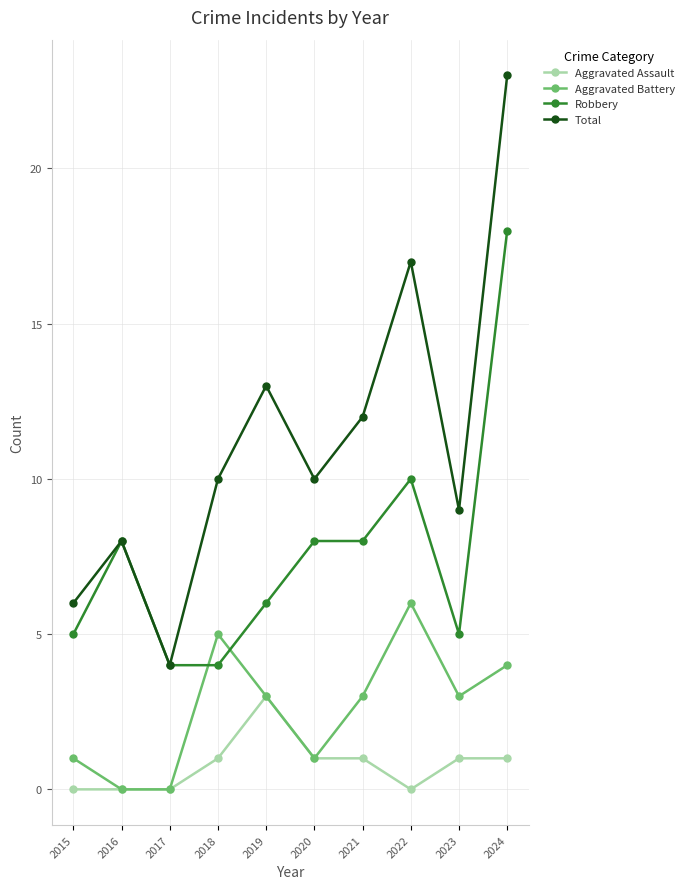

How many categories are shown in the chart?

10